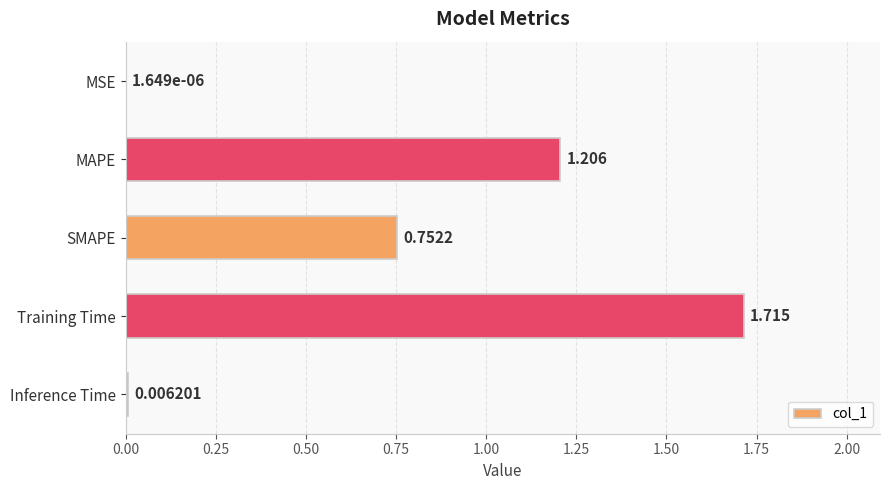

Which label corresponds to the largest value in the chart?

Training Time